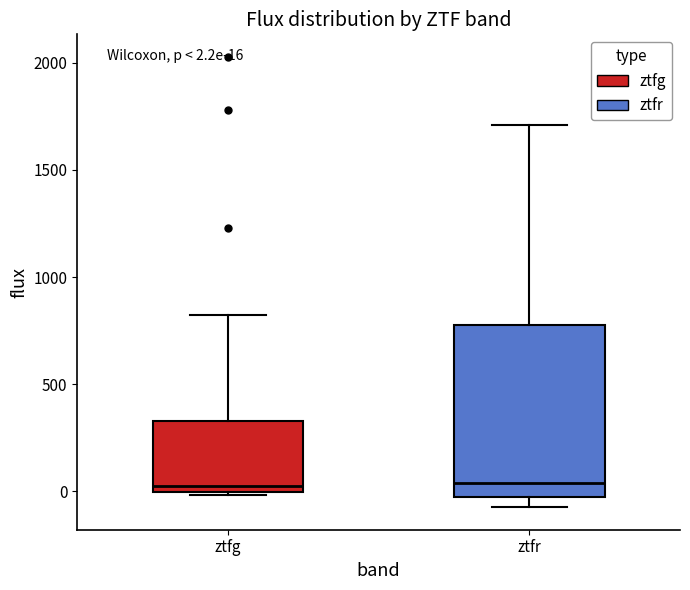

Which box is the tallest, from its lower edge to its upper edge?

ztfr